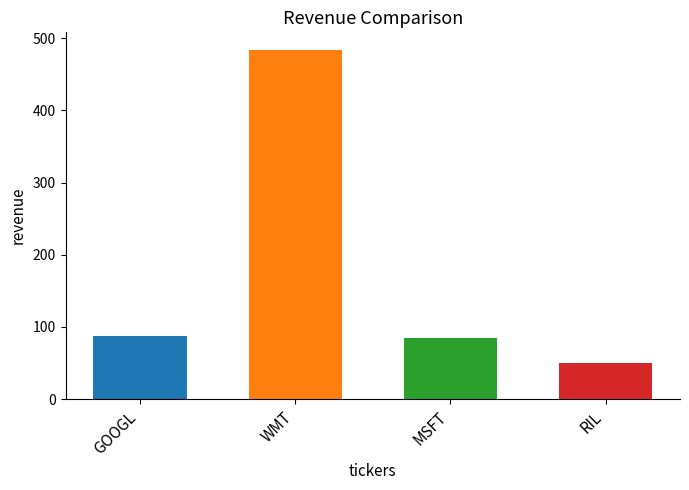

What is the ratio of the value at RIL to the value at MSFT?

0.6